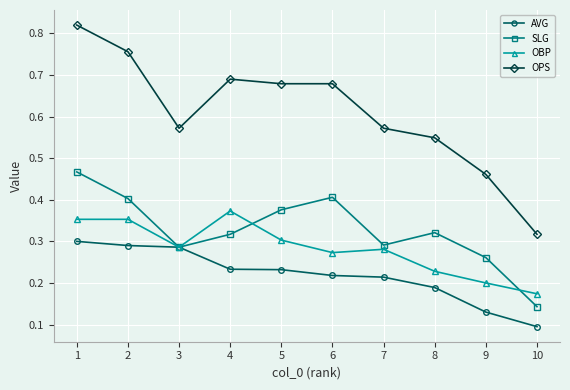

Which series has the largest total across all categories?

OPS